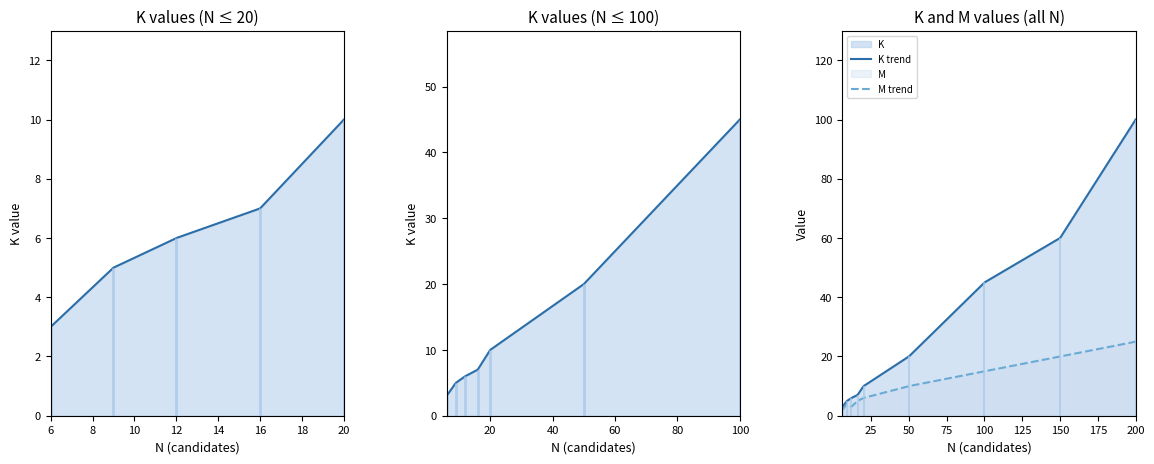

What is the difference between the highest and lowest values at 6?

1